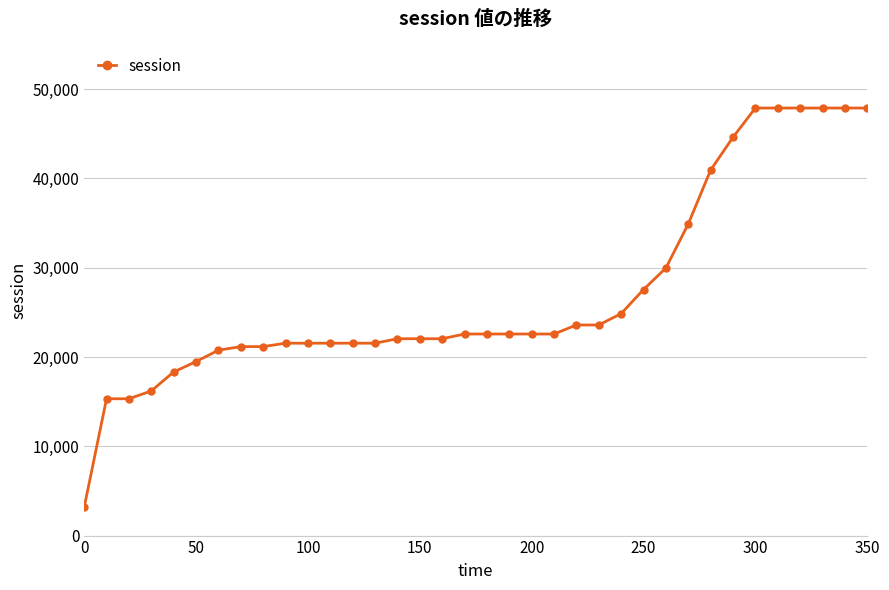

What is the sum of all values?

975126.6